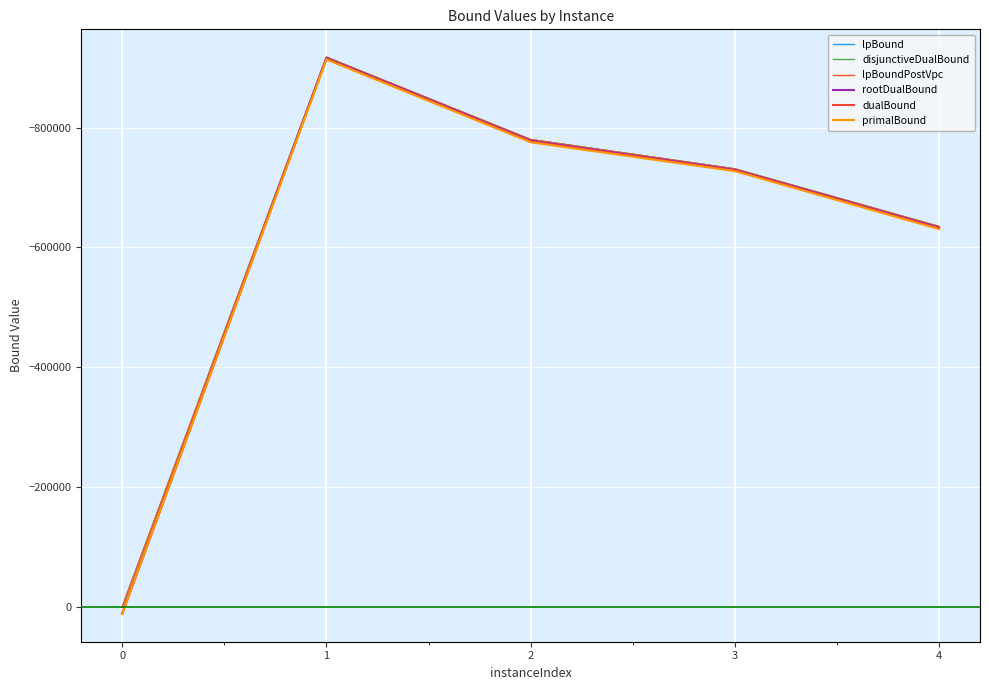

True or false: lpBound has more than 1 interior local peaks.

False